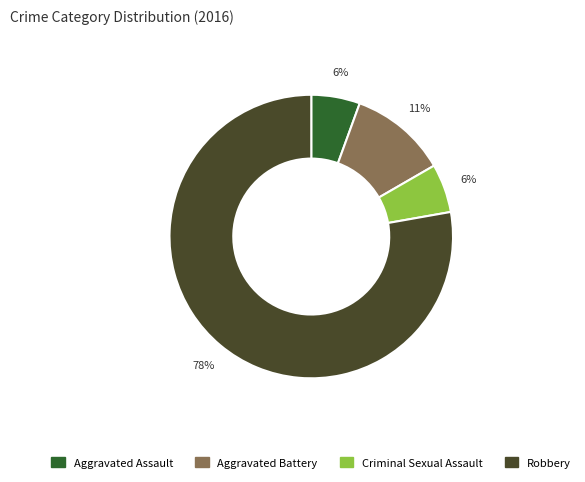

Between Aggravated Assault and Aggravated Battery, which is larger?

Aggravated Battery